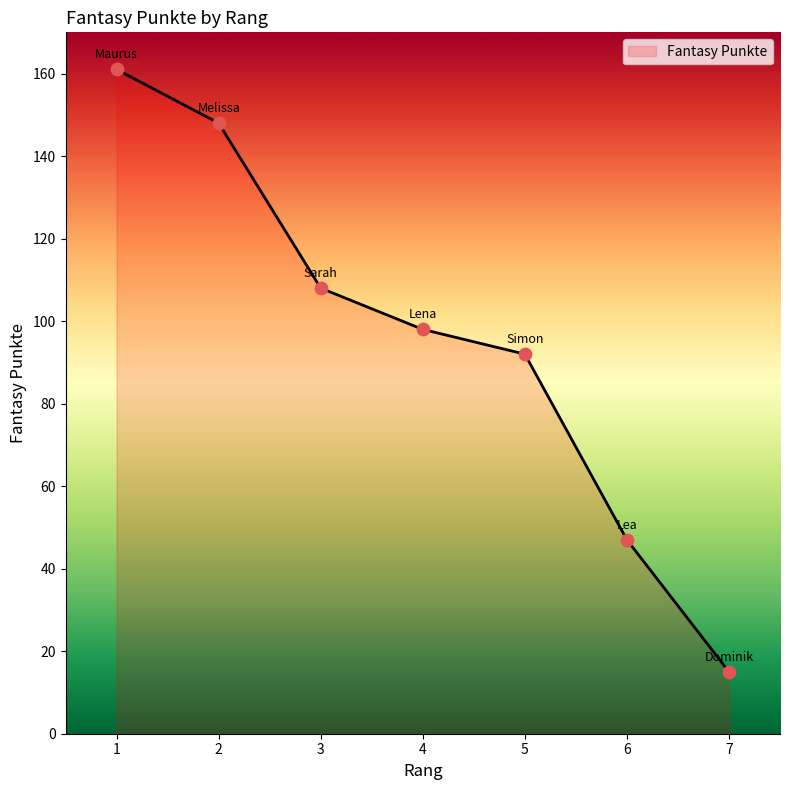

Which has a higher value, 6 or 5?

5